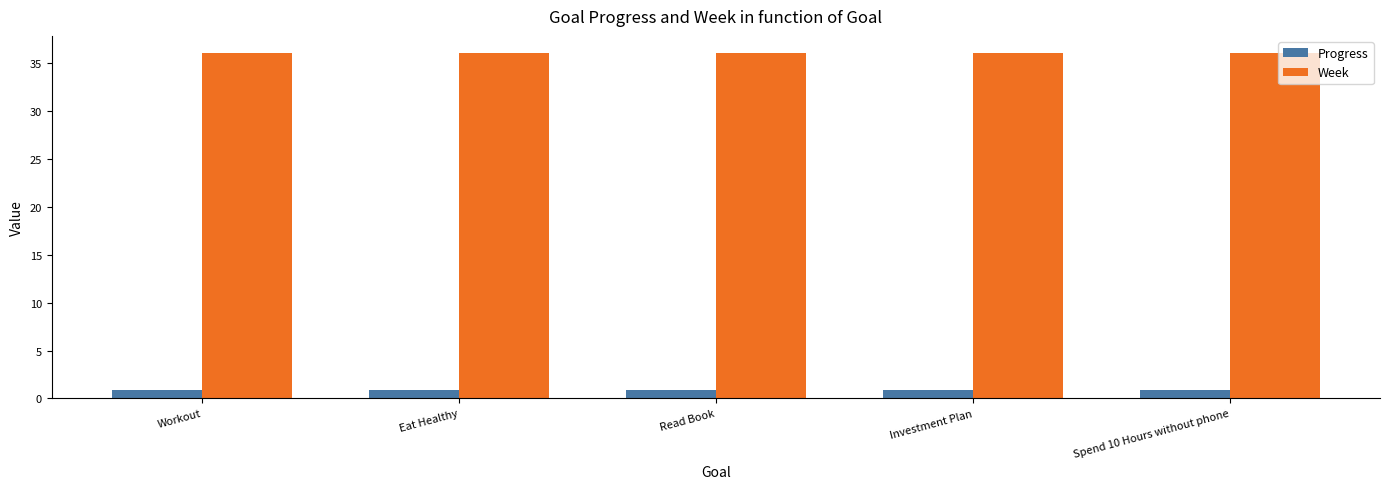

Rank the series by their average value, from lowest to highest.

Progress, Week